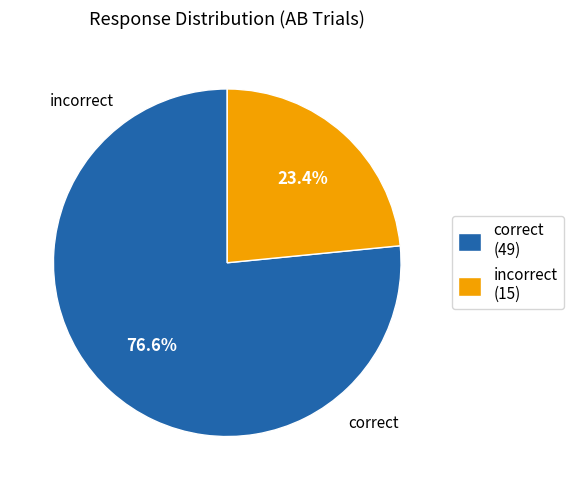

Count the number of slices in the pie.

2